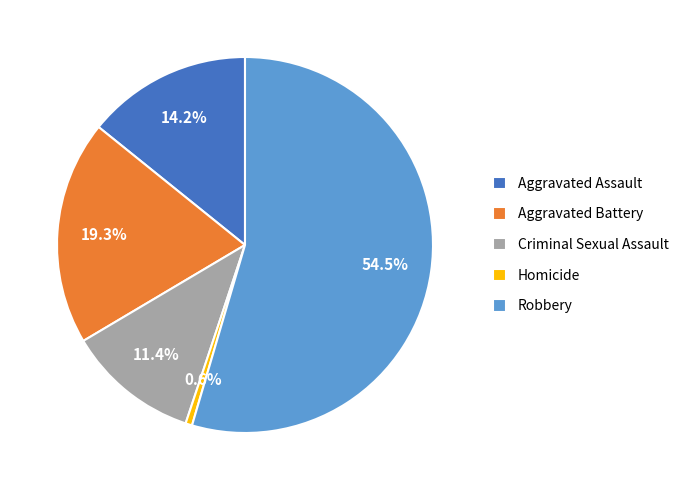

To the nearest percent, what is the difference between the largest and smallest slice percentages?

54%